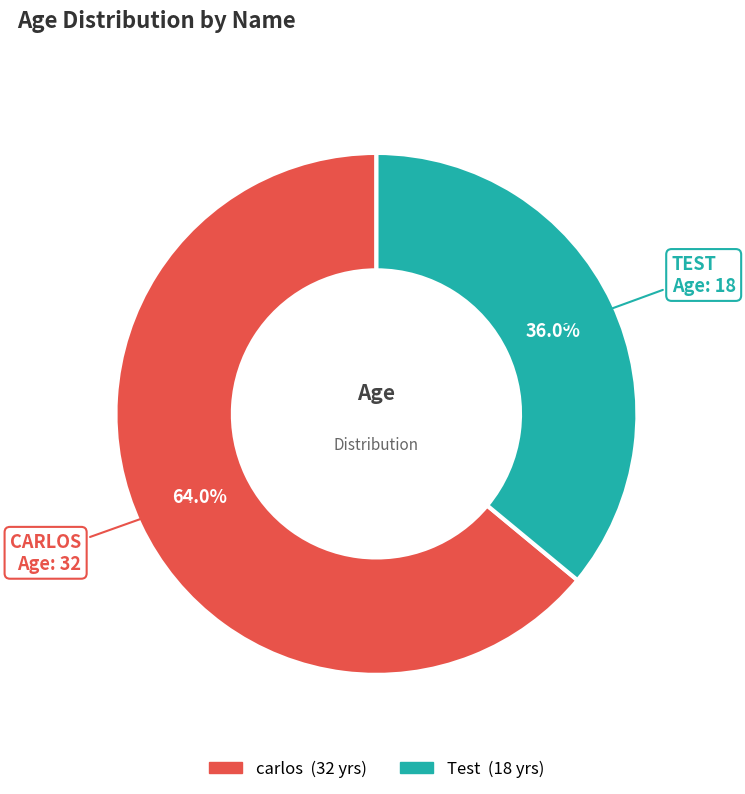

To the nearest percent, what is the average slice percentage?

50%